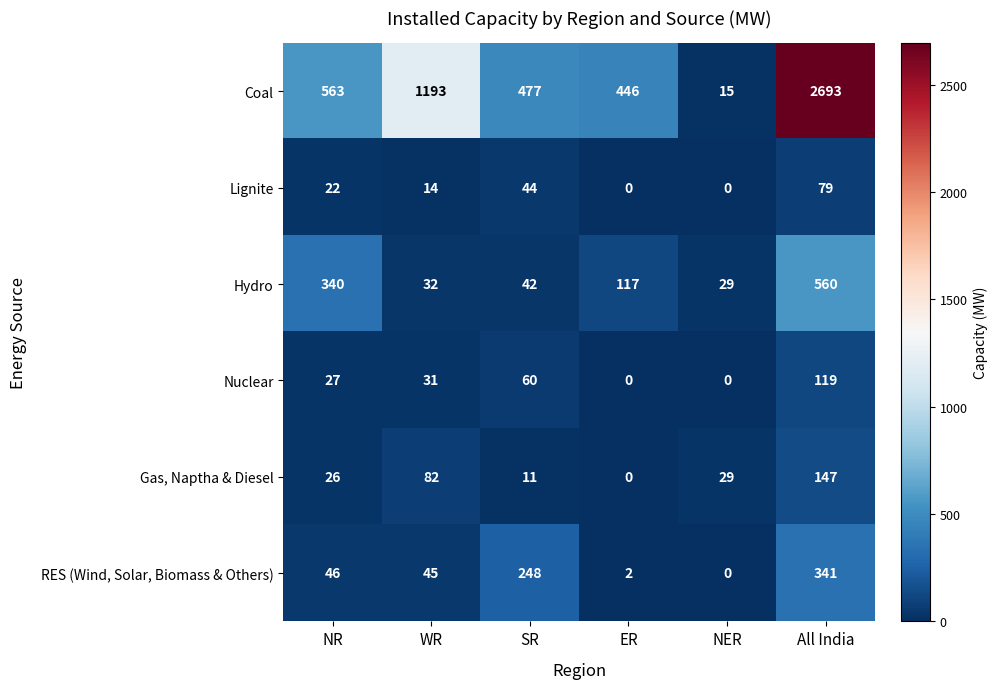

Rank the series by their maximum value, from highest to lowest.

Coal, Hydro, RES (Wind, Solar, Biomass & Others), Gas, Naptha & Diesel, Nuclear, Lignite